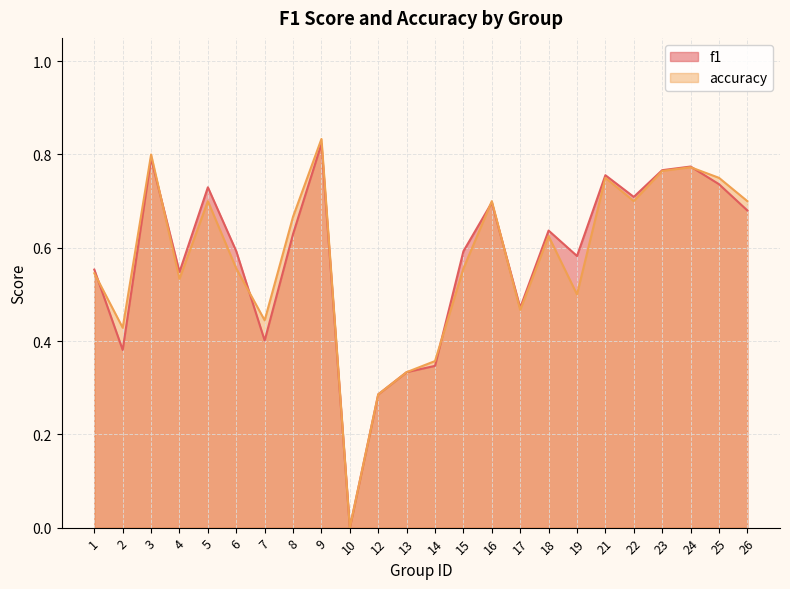

Between 21 and 25, which series saw the biggest shift?

f1